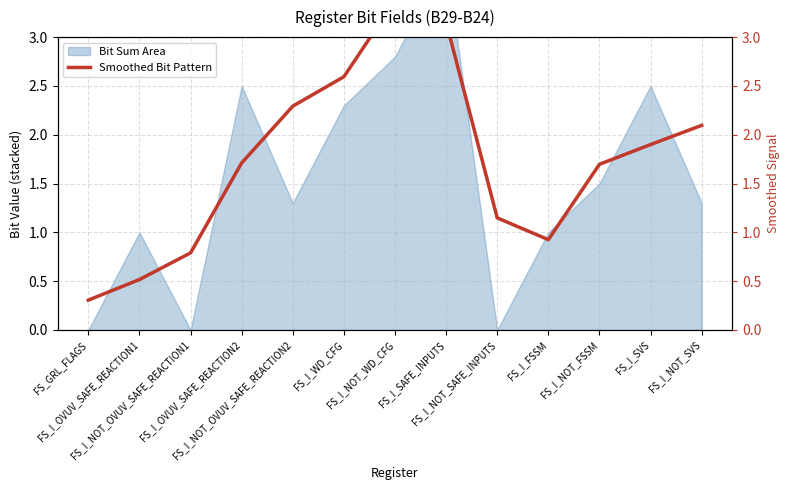

What is the average value?

1.7